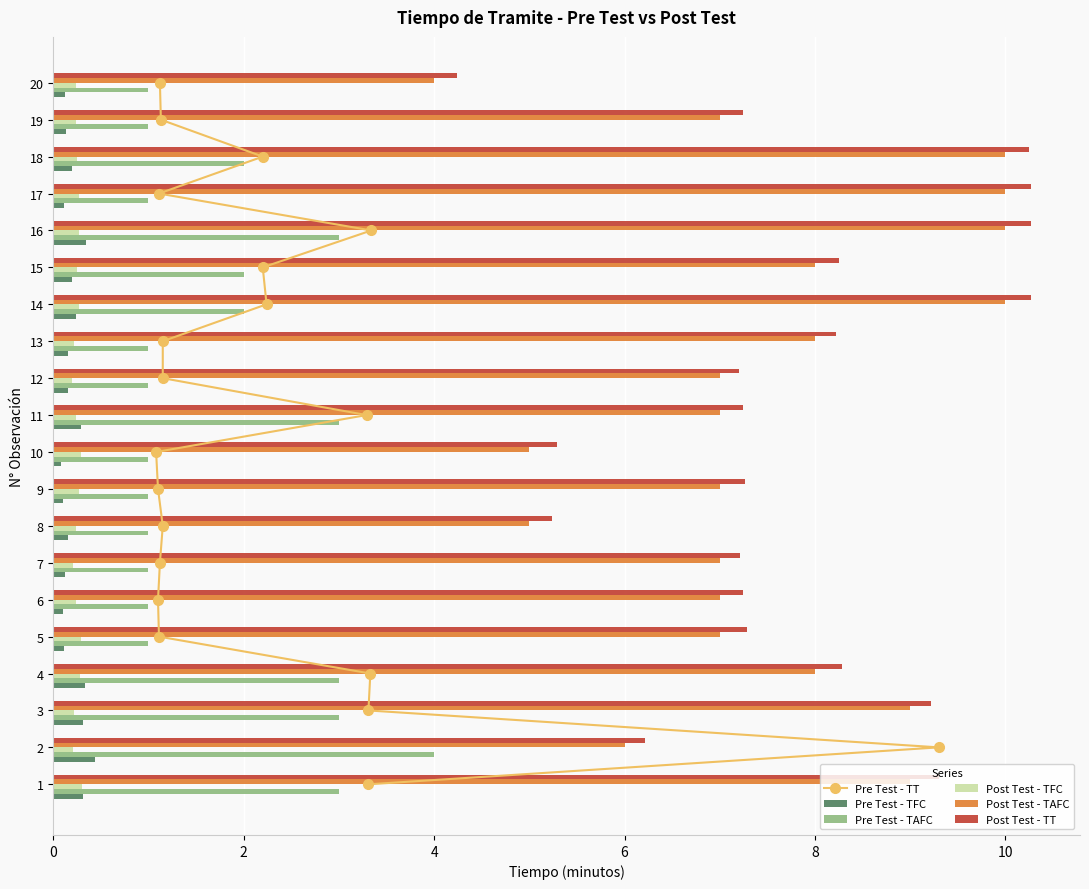

How many series are shown in this chart?

6